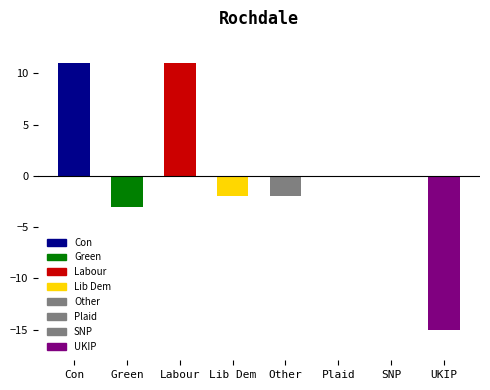

Is it true that the value at Other is -2?

True